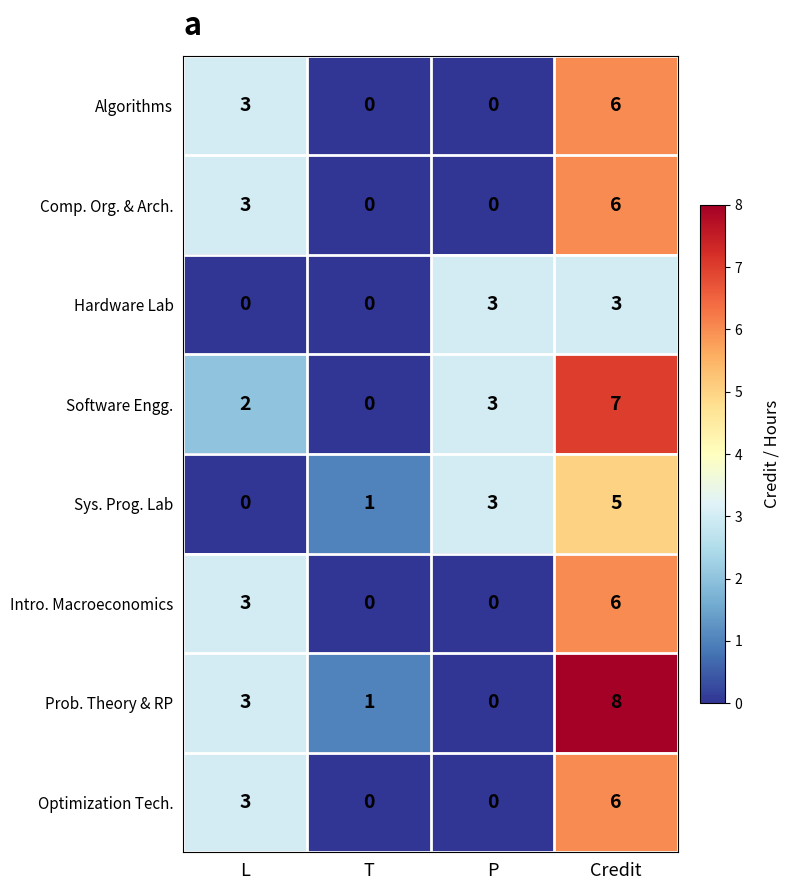

At how many categories does at least one series exceed 2?

3